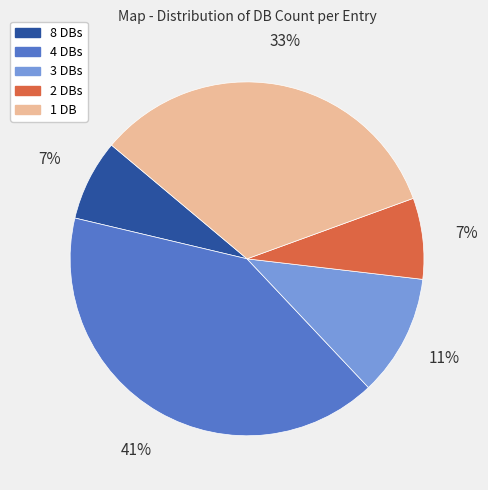

Count the number of slices in the pie.

5